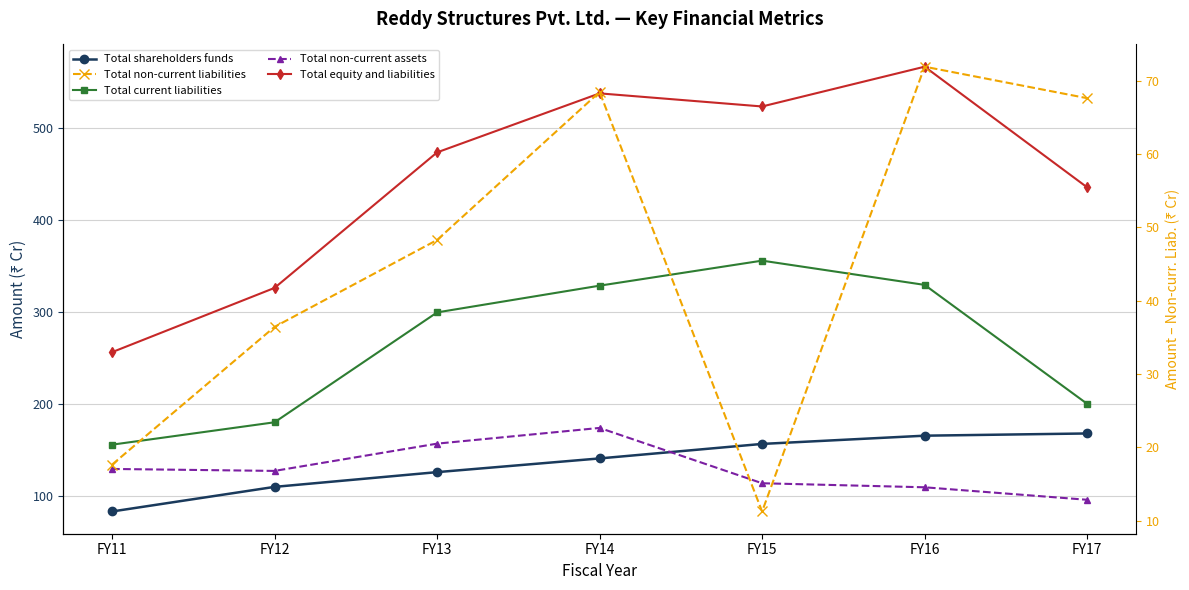

Between FY16 and FY12, which is larger?

FY16